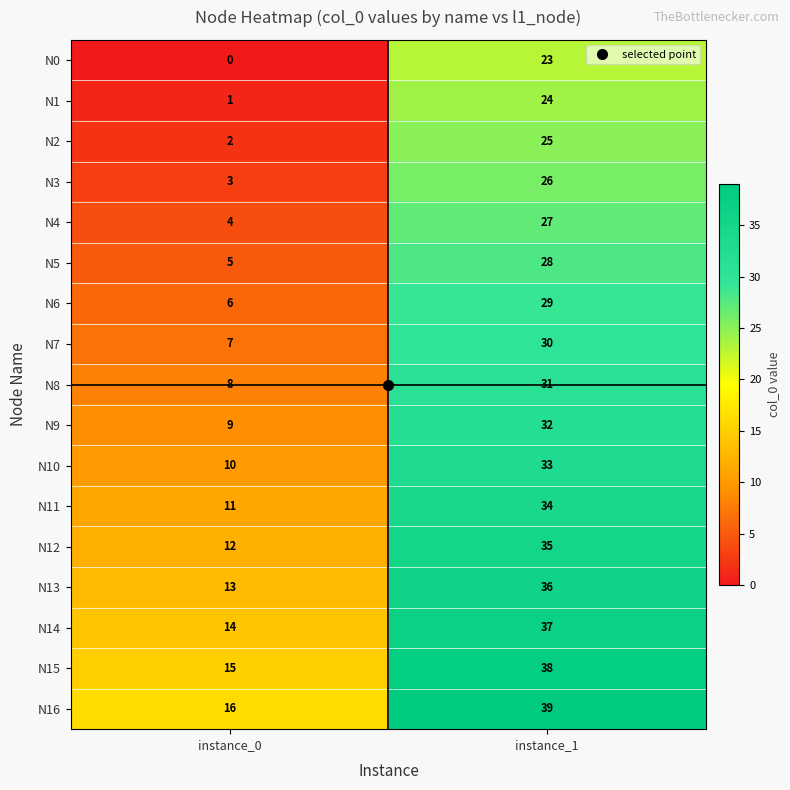

The N15 series shows 13 at instance_1. True or false?

False